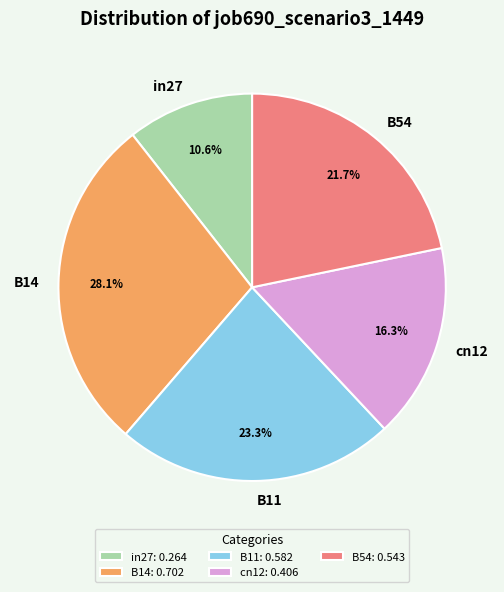

What is the largest slice in the pie chart?

B14